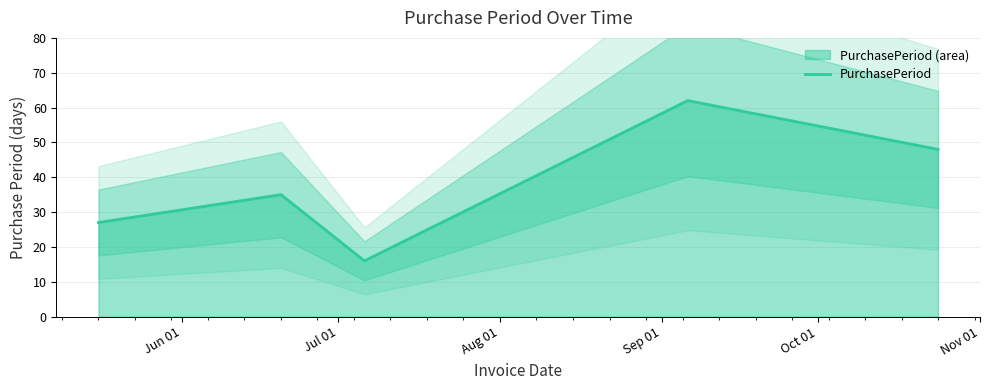

How many interior local peaks (higher than both neighbors) does the data have?

2